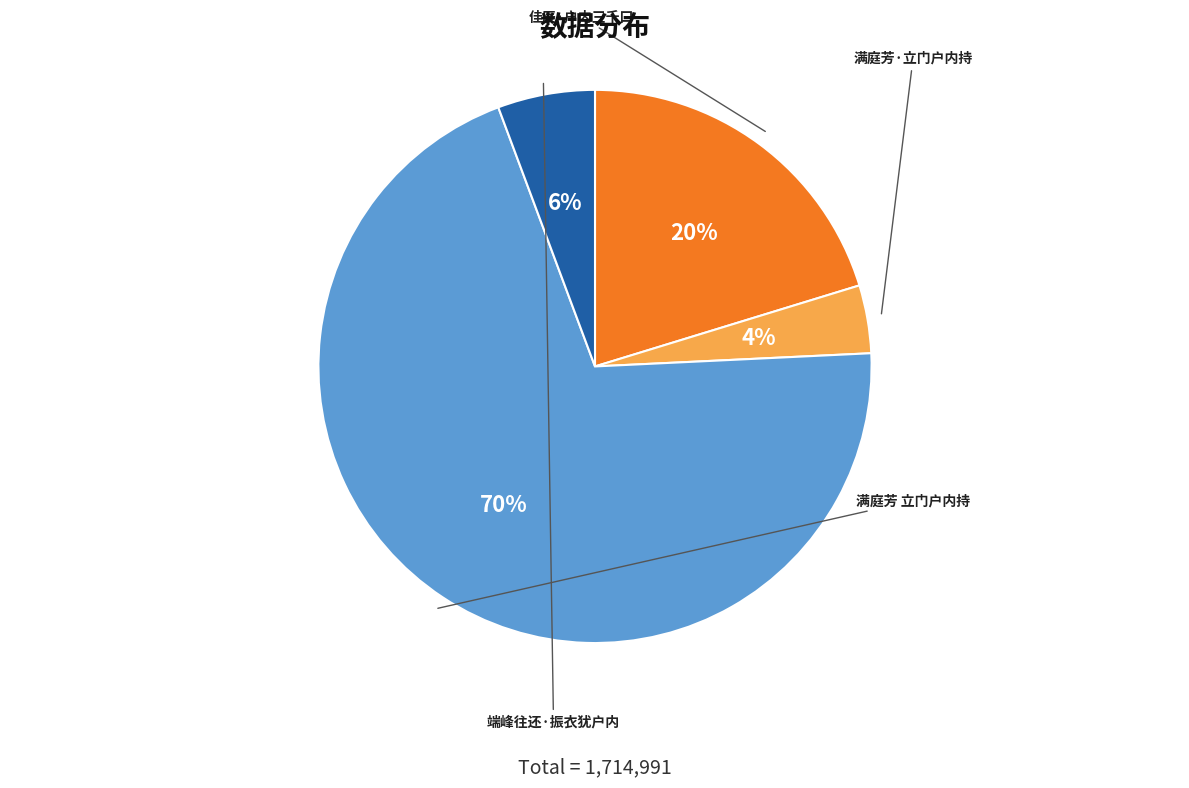

To the nearest percent, what is the difference between the 满庭芳 立门户内持 and 端峰往还·振衣犹户内 slice percentages?

64%